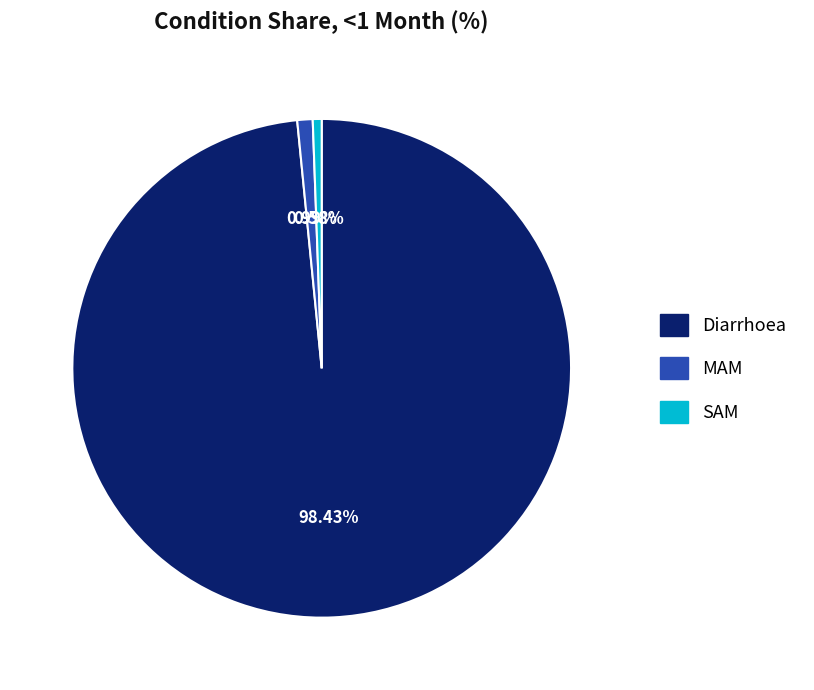

To the nearest percent, what percentage of the pie is SAM?

1%